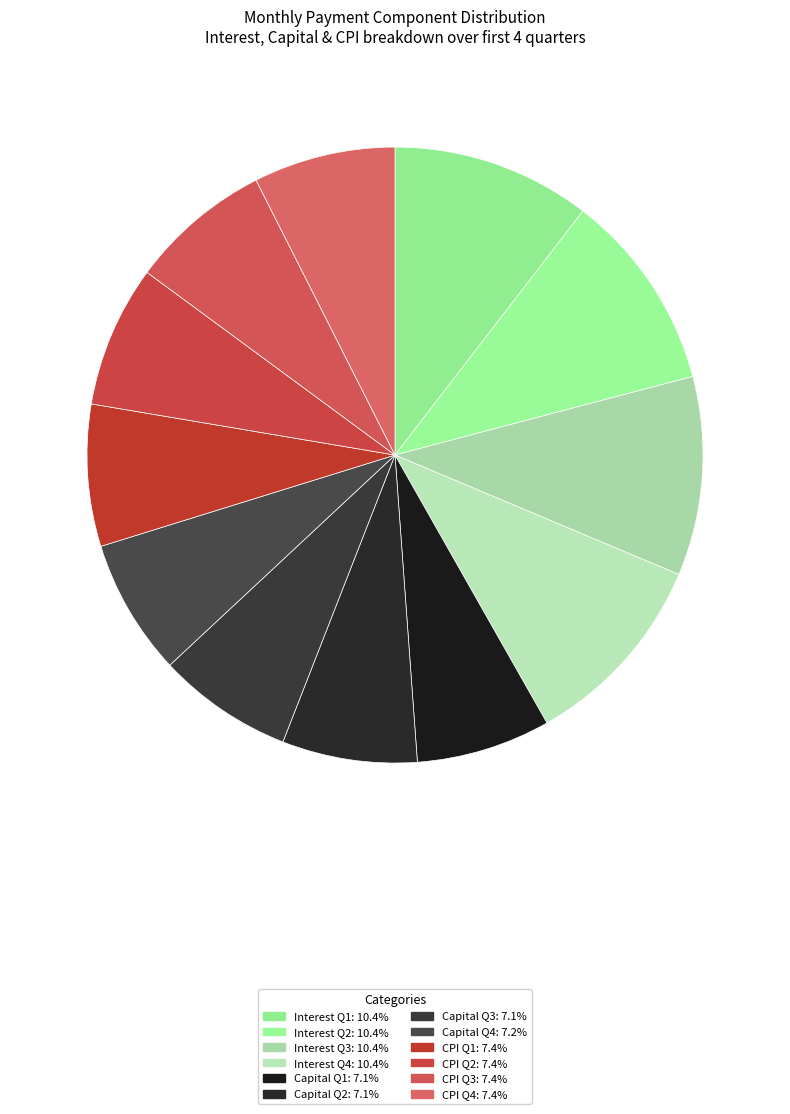

How many slices are in this pie chart?

12